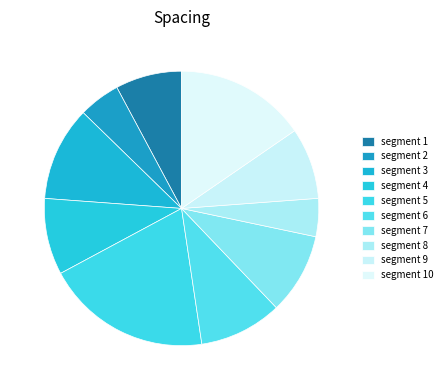

Is there any slice that represents more than half of the pie?

No